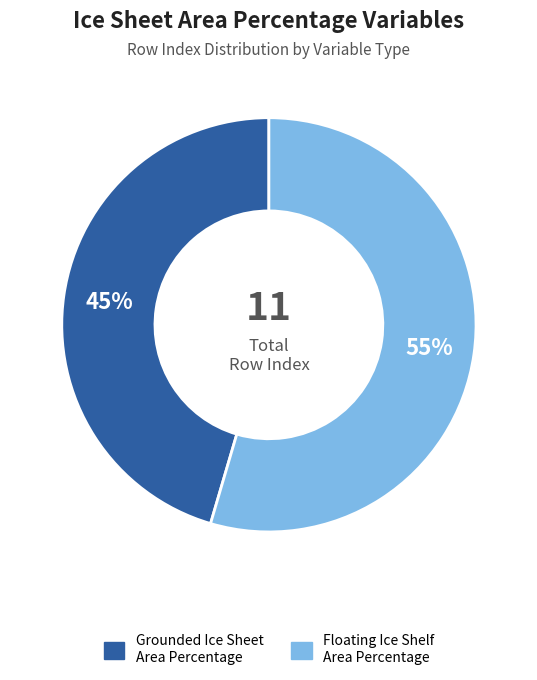

True or false: Floating Ice Shelf Area Percentage accounts for 68% of the total.

False